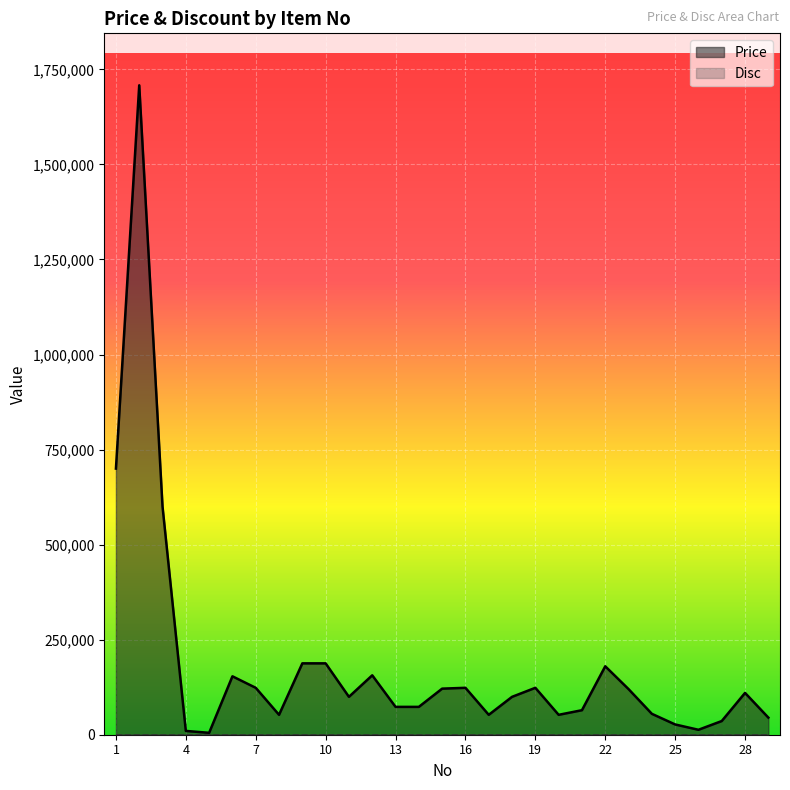

Where is the data nearest to the value 856600?

1